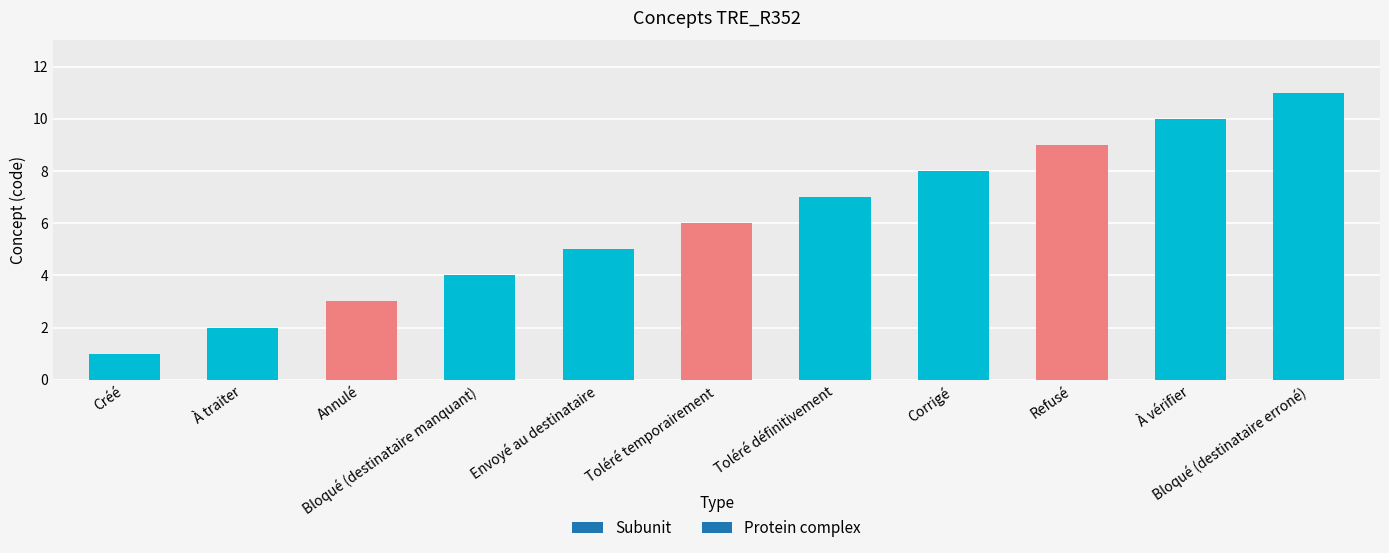

How many bars are there in total?

11